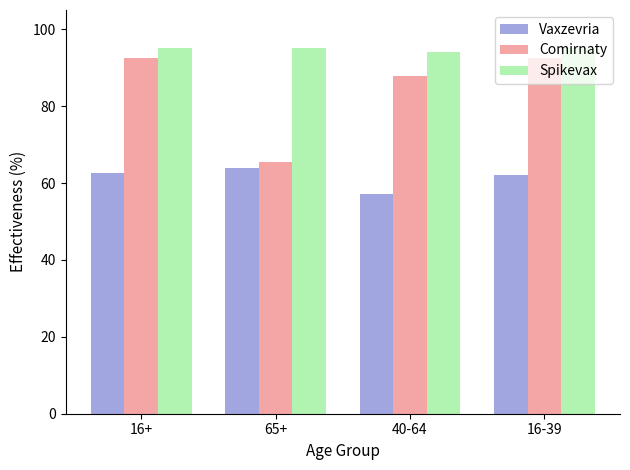

What is the smallest value displayed?

57.1